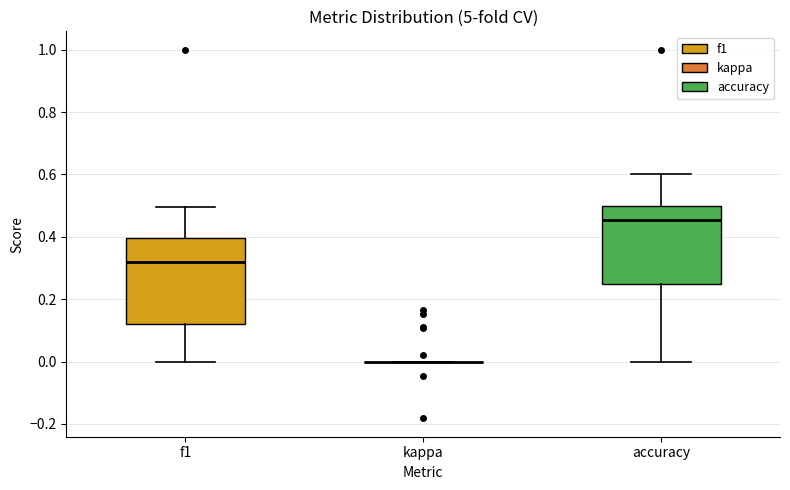

Comparing the boxes themselves (not the whiskers), which one is the tallest?

f1